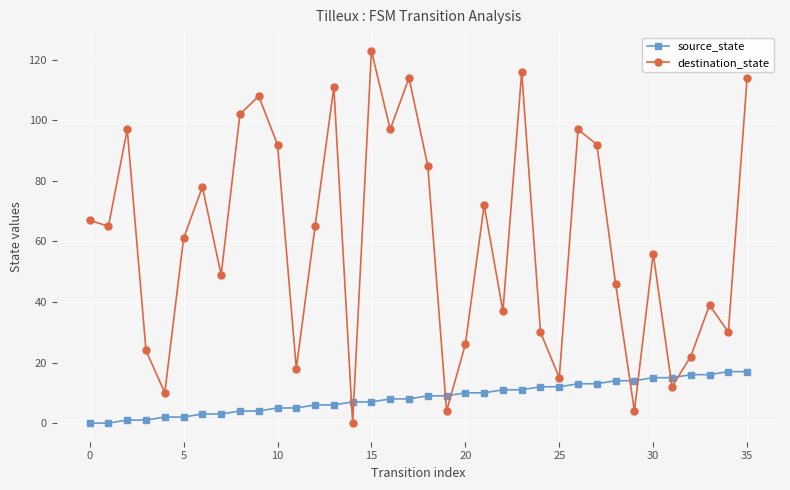

How many data points in source_state are less than 9?

18